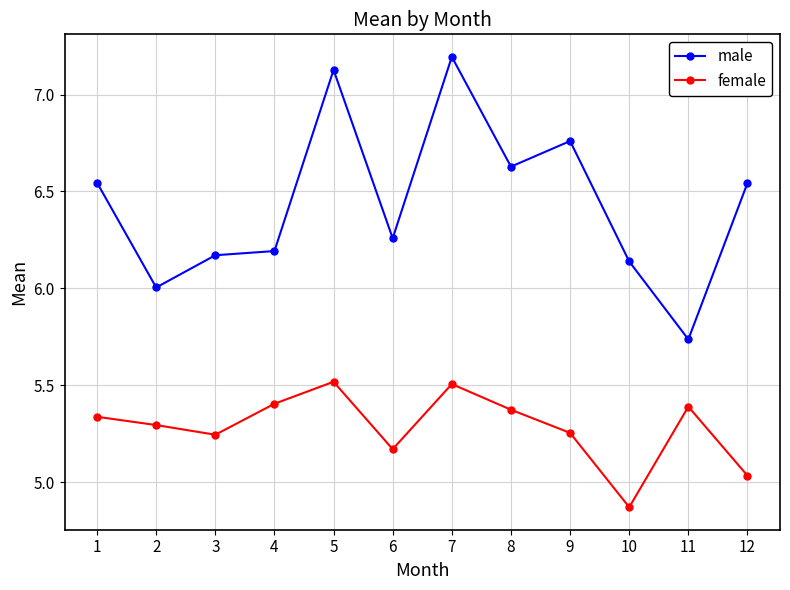

At which label is female closest to 5?

12